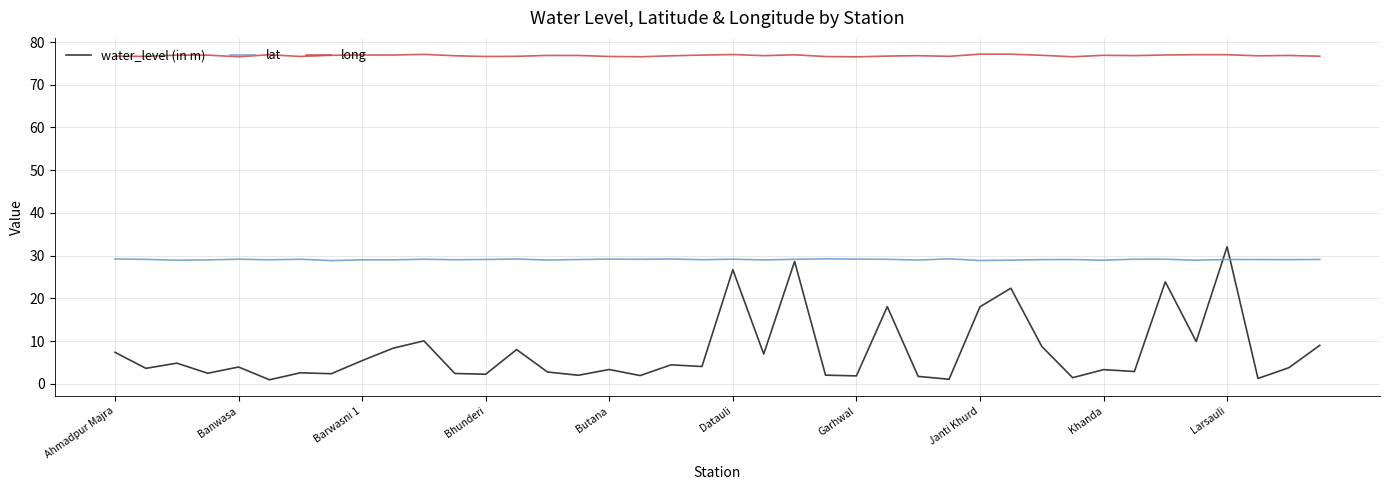

Which series has the largest range (max minus min)?

water_level (in m)